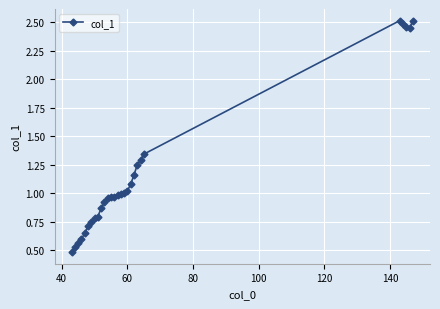

What is the sum of all values?

33.1